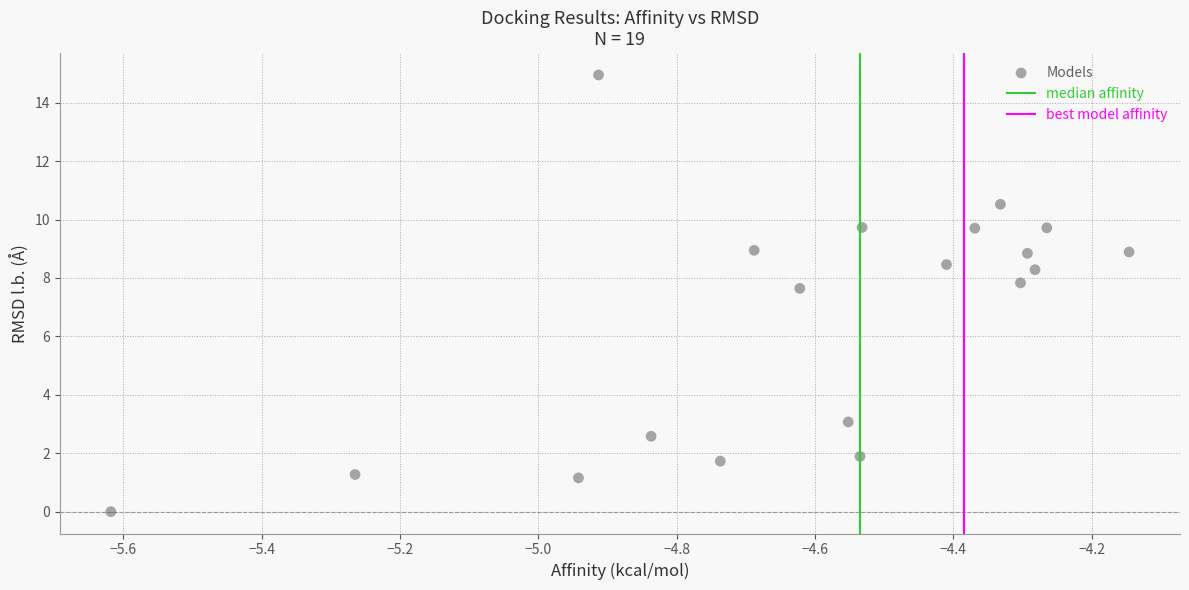

What Y value in the scatter plot is closest to 7?

7.6